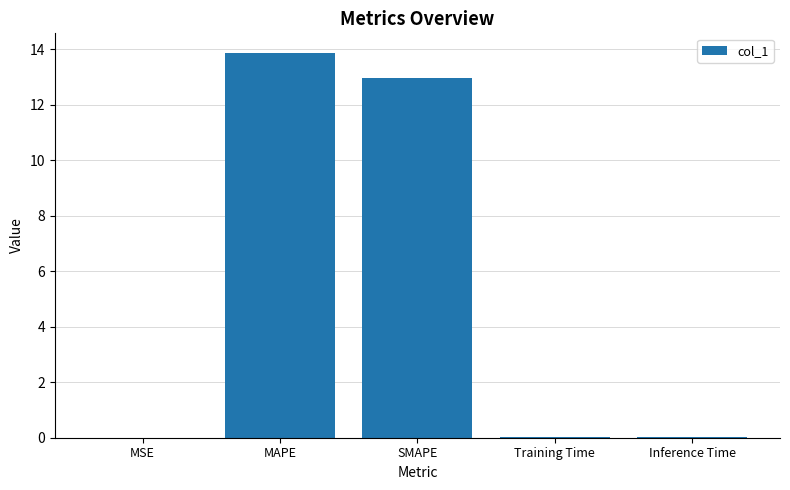

What is the sum of all values?

26.9